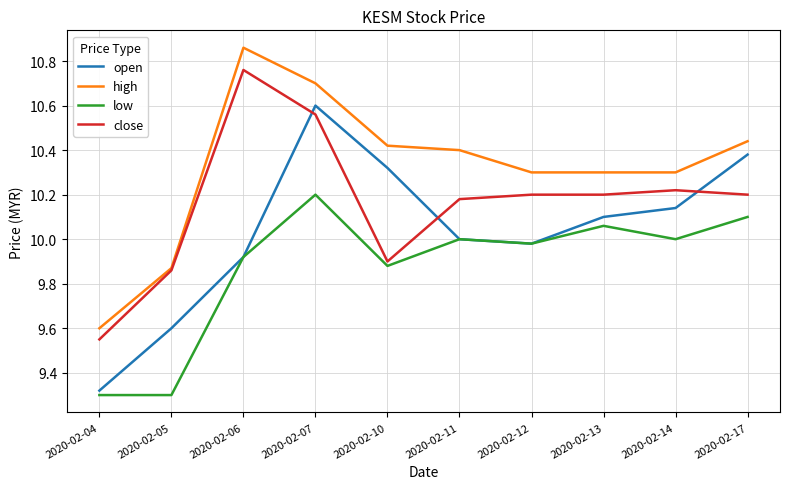

True or false: close and low cross at least once.

False